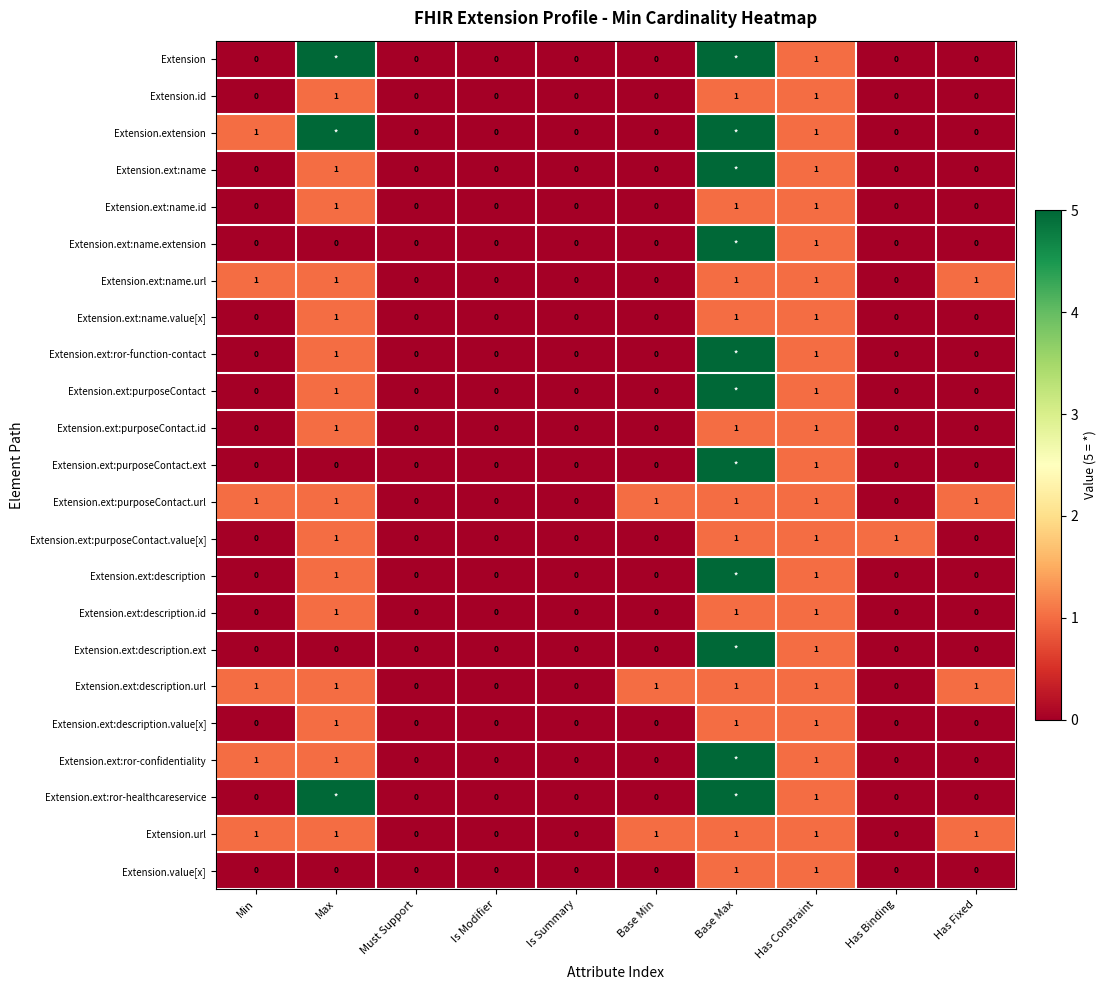

Count the Extension.ext:description.url values in the range 0 to 1.

10